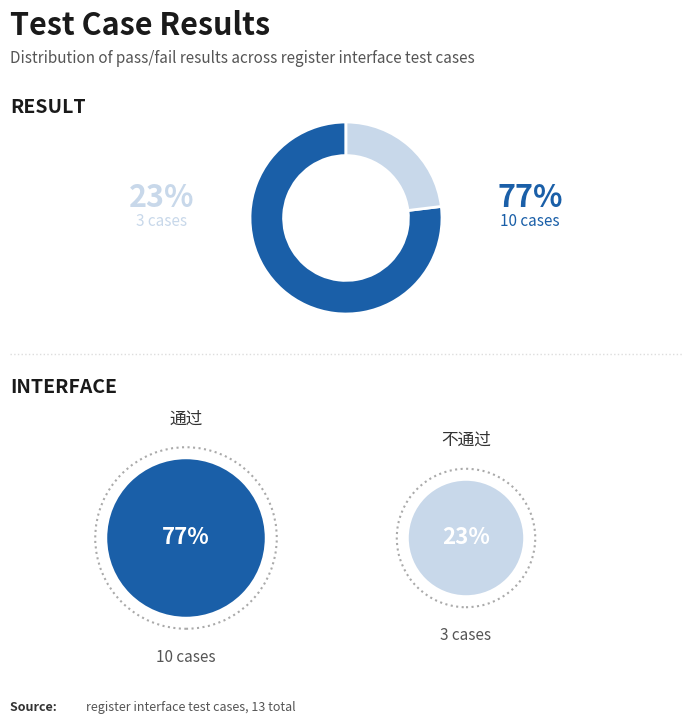

Is there a majority slice in this chart?

Yes